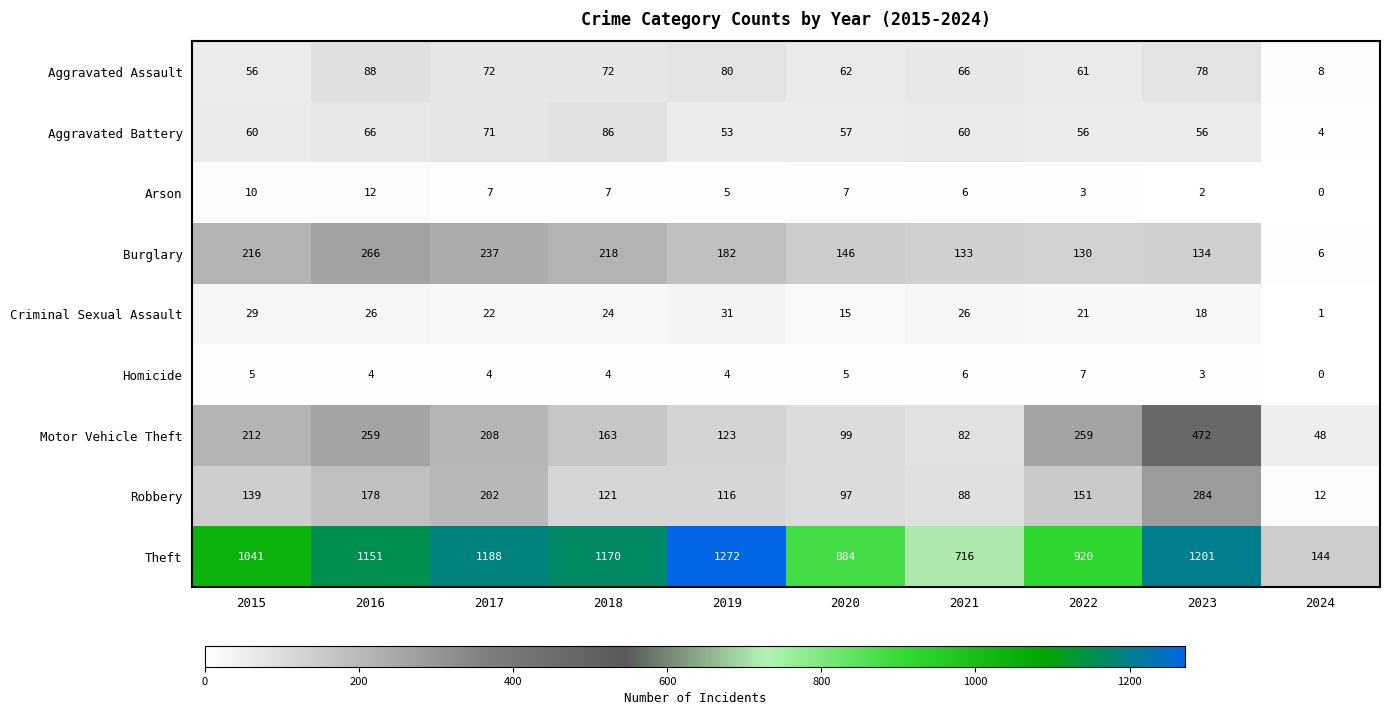

How many values in the Aggravated Assault series are below 72?

5